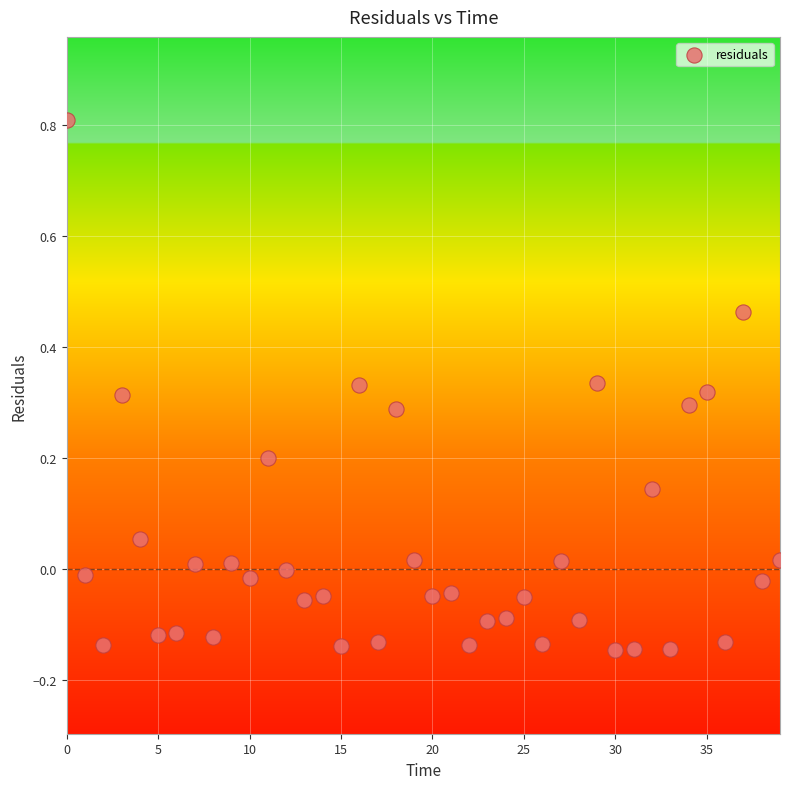

What is the range of Y values (max minus min)?

1.0